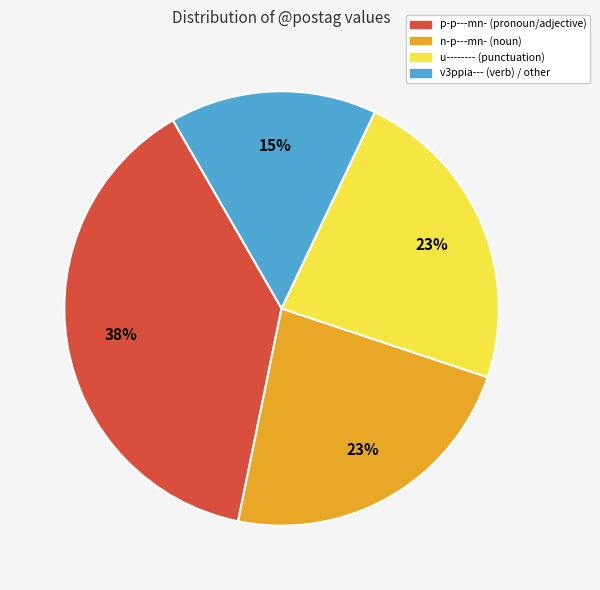

Is there a majority slice in this chart?

No